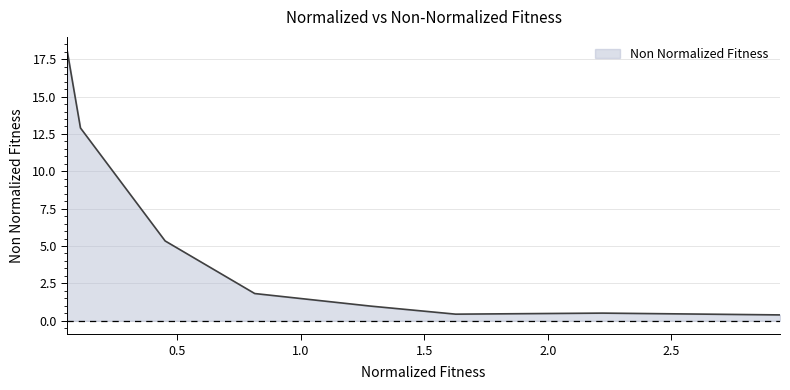

What is the maximum value shown in the chart?

18.1